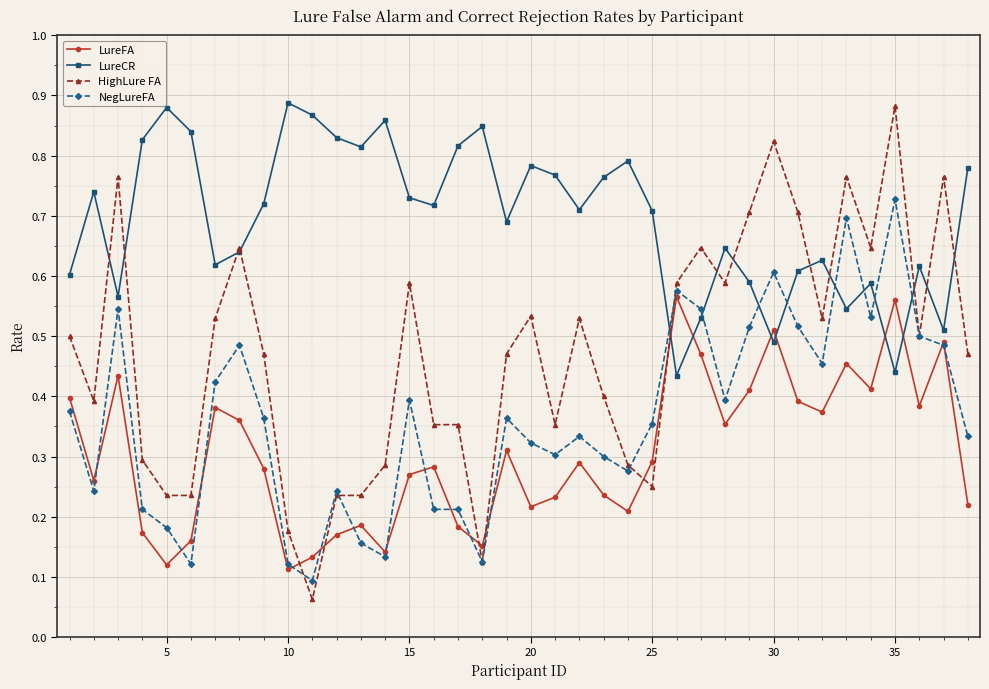

Which series has the widest spread of values?

HighLure FA